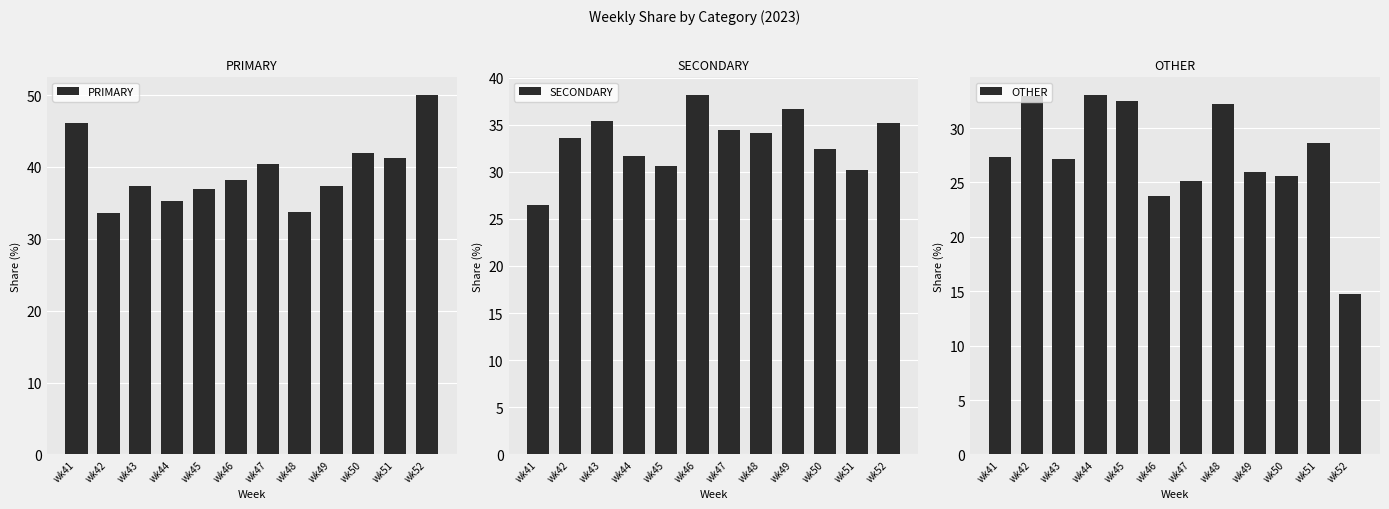

At how many categories does at least one series exceed 16?

12